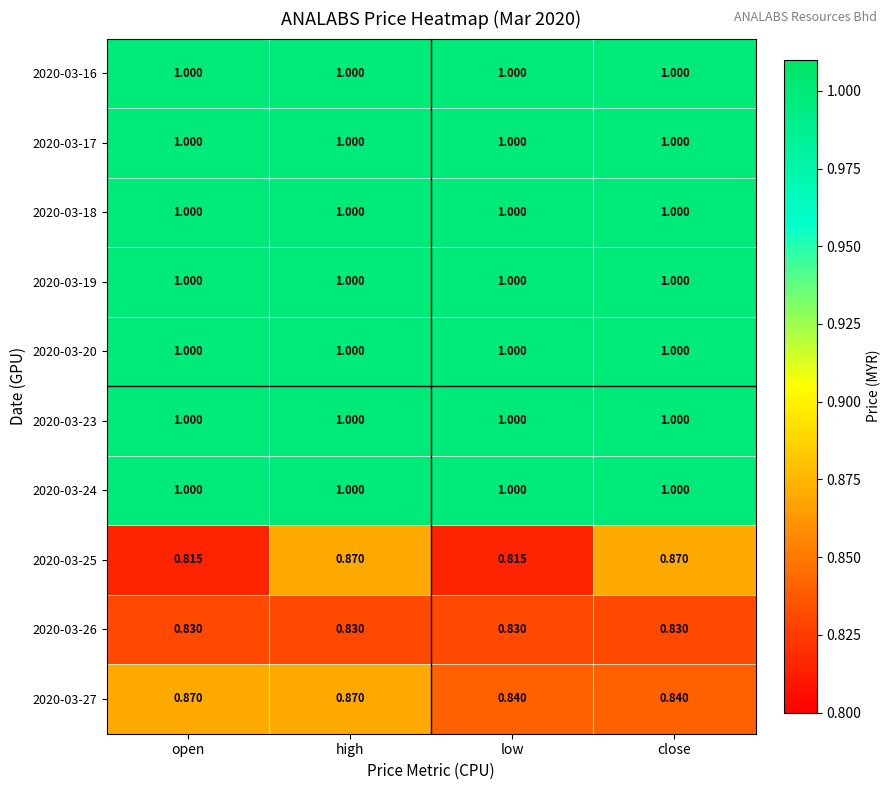

At which category is the sum across all series the highest?

high